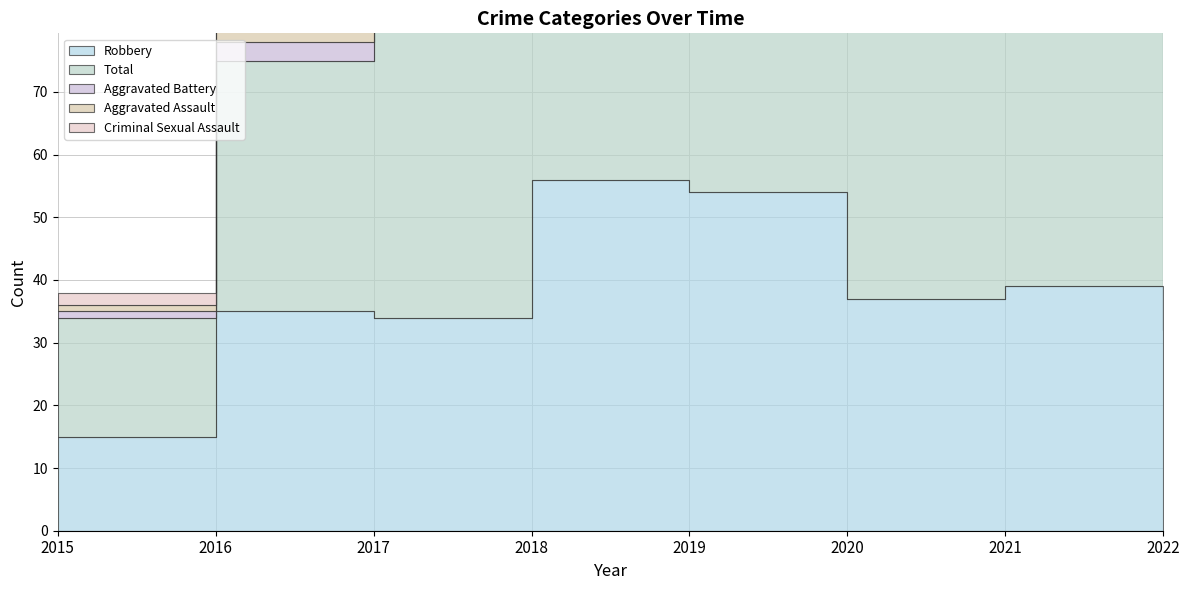

True or false: Aggravated Assault and Criminal Sexual Assault intersect in this chart.

True